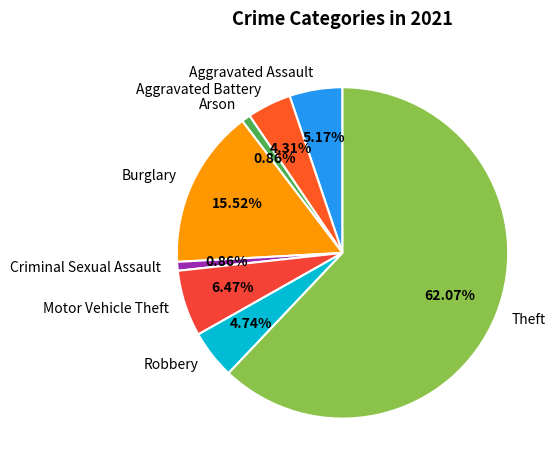

Is it true that Burglary is 16% of the pie?

True